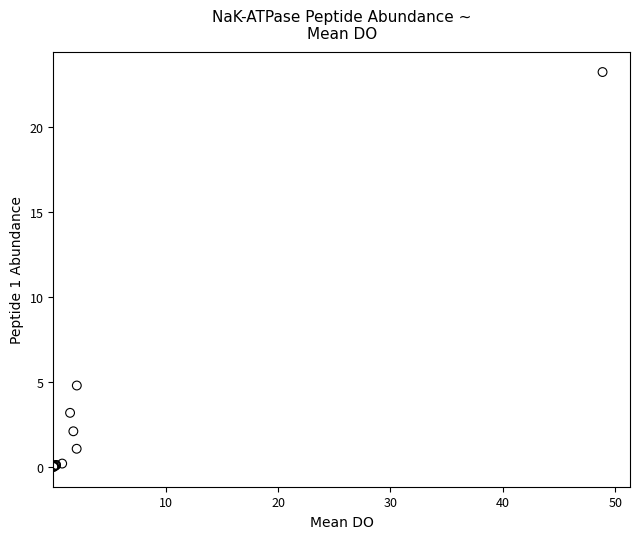

What Y value in the scatter plot is closest to 11?

4.8